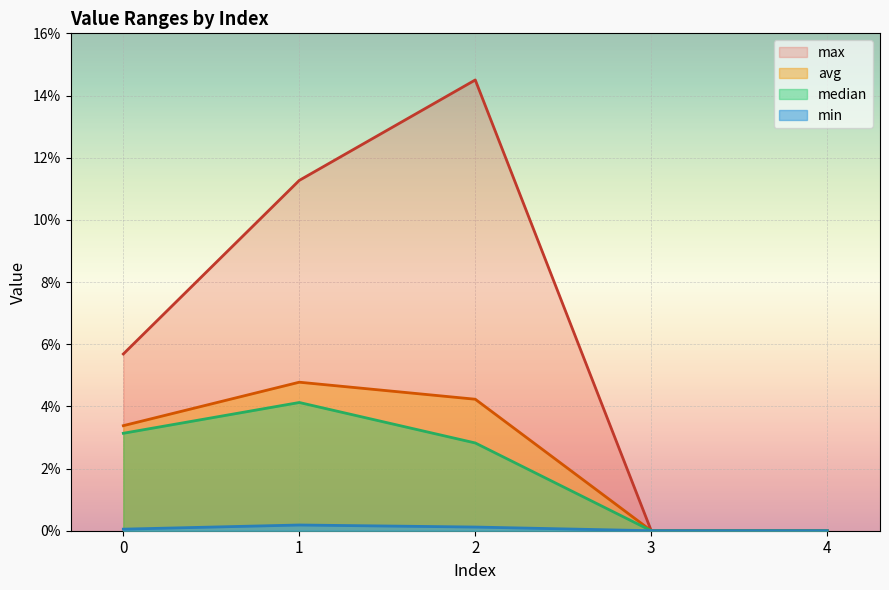

Reading right to left, extract all data points from this chart.

max: 0.0	0.0	0.1	0.1	0.1
min: 0.0	0.0	0.0	0.0	0.0
avg: 0.0	0.0	0.0	0.0	0.0
median: 0.0	0.0	0.0	0.0	0.0